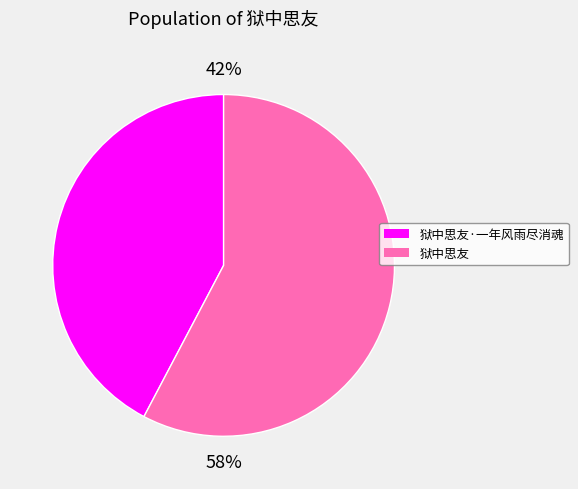

Count the number of slices in the pie.

2